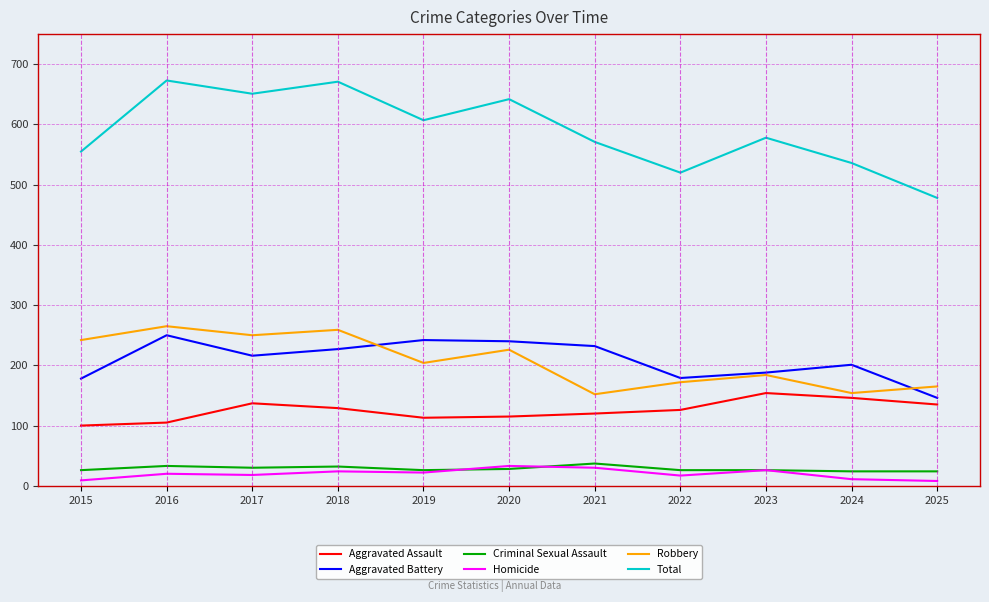

Is it true that Aggravated Assault equals 54 at 2020?

False